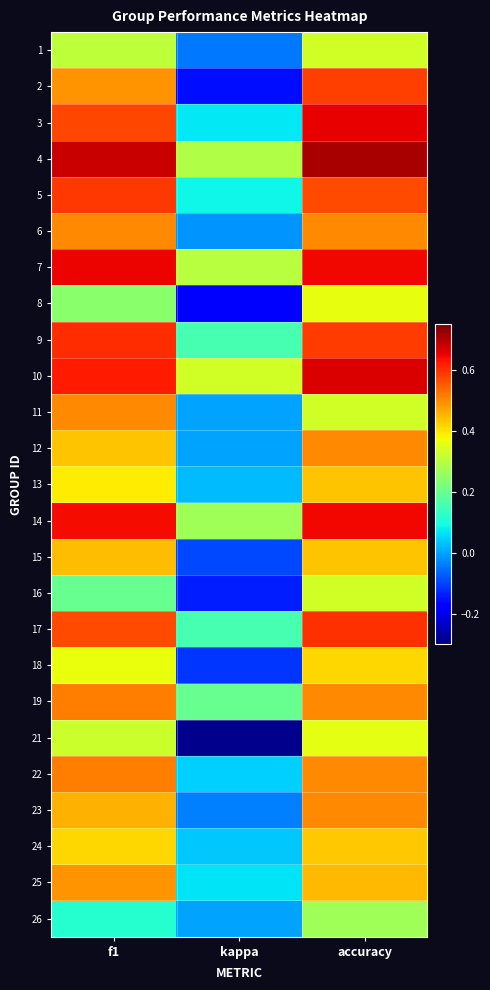

Which label corresponds to the smallest value in the chart?

kappa